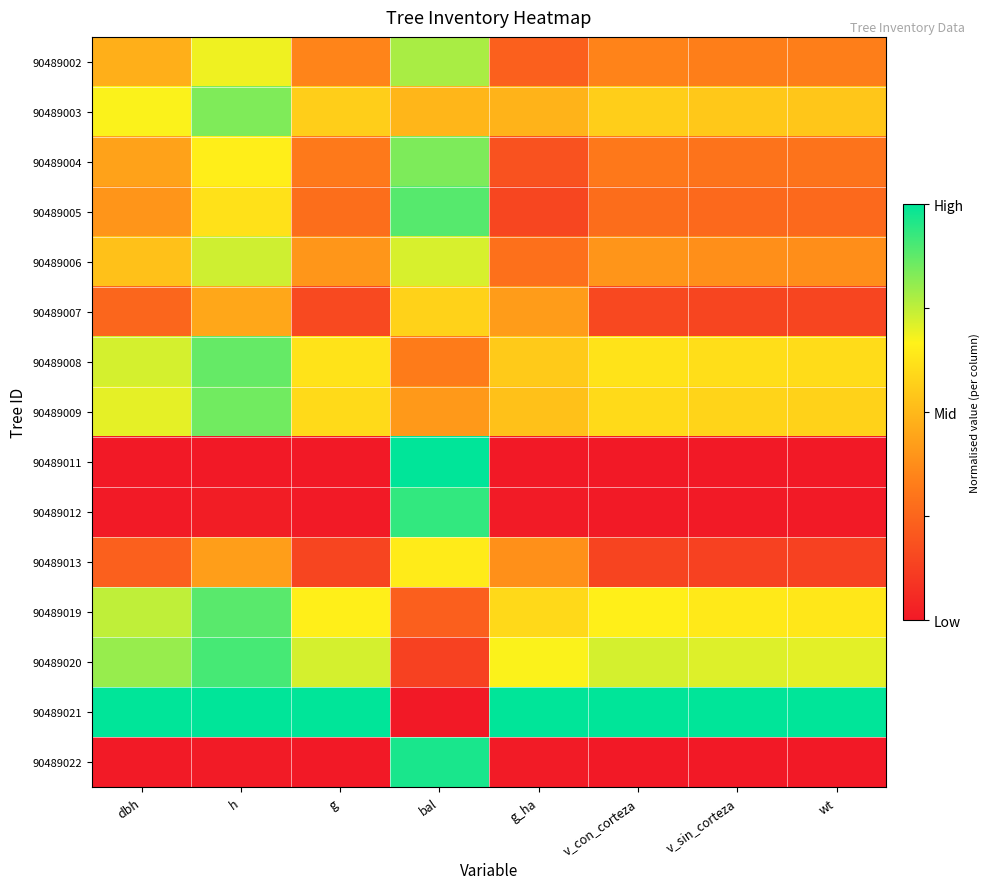

Reading left to right, transcribe all the data shown in this chart.

90489002: dbh=0.5	h=0.7	g=0.3	bal=0.8	g_ha=0.2	v_con_corteza=0.3	v_sin_corteza=0.3	wt=0.3
90489003: dbh=0.7	h=0.8	g=0.6	bal=0.5	g_ha=0.5	v_con_corteza=0.6	v_sin_corteza=0.5	wt=0.5
90489004: dbh=0.4	h=0.7	g=0.3	bal=0.8	g_ha=0.2	v_con_corteza=0.3	v_sin_corteza=0.3	wt=0.3
90489005: dbh=0.4	h=0.6	g=0.3	bal=0.9	g_ha=0.1	v_con_corteza=0.3	v_sin_corteza=0.3	wt=0.3
90489006: dbh=0.5	h=0.7	g=0.4	bal=0.7	g_ha=0.3	v_con_corteza=0.4	v_sin_corteza=0.4	wt=0.4
90489007: dbh=0.3	h=0.4	g=0.2	bal=0.6	g_ha=0.4	v_con_corteza=0.2	v_sin_corteza=0.1	wt=0.1
90489008: dbh=0.7	h=0.9	g=0.6	bal=0.3	g_ha=0.6	v_con_corteza=0.6	v_sin_corteza=0.6	wt=0.6
90489009: dbh=0.7	h=0.9	g=0.6	bal=0.4	g_ha=0.5	v_con_corteza=0.6	v_sin_corteza=0.6	wt=0.6
90489011: dbh=0.0	h=0.0	g=0.0	bal=1.0	g_ha=0.0	v_con_corteza=0.0	v_sin_corteza=0.0	wt=0.0
90489012: dbh=0.0	h=0.0	g=0.0	bal=0.9	g_ha=0.0	v_con_corteza=0.0	v_sin_corteza=0.0	wt=0.0
90489013: dbh=0.2	h=0.4	g=0.1	bal=0.6	g_ha=0.4	v_con_corteza=0.1	v_sin_corteza=0.1	wt=0.1
90489019: dbh=0.7	h=0.9	g=0.7	bal=0.2	g_ha=0.6	v_con_corteza=0.7	v_sin_corteza=0.6	wt=0.6
90489020: dbh=0.8	h=0.9	g=0.7	bal=0.1	g_ha=0.7	v_con_corteza=0.7	v_sin_corteza=0.7	wt=0.7
90489021: dbh=1.0	h=1.0	g=1.0	bal=0.0	g_ha=1.0	v_con_corteza=1.0	v_sin_corteza=1.0	wt=1.0
90489022: dbh=0.0	h=0.0	g=0.0	bal=1.0	g_ha=0.0	v_con_corteza=0.0	v_sin_corteza=0.0	wt=0.0